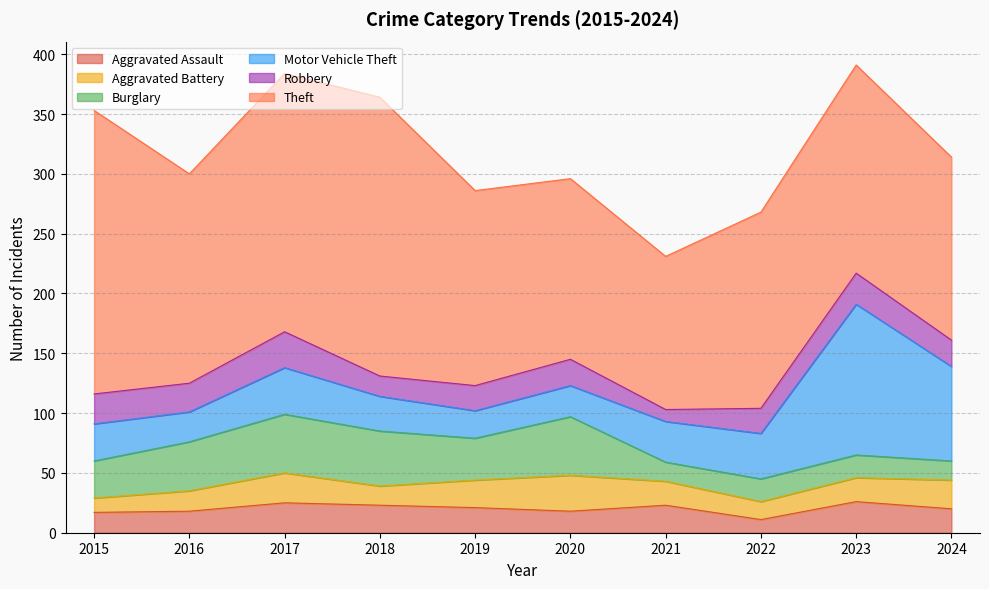

At which category does the chart reach its peak across all series?

2015